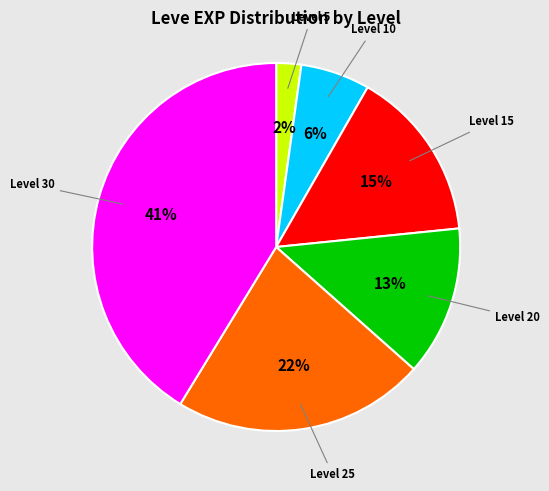

To the nearest percent, what is the average slice percentage?

17%